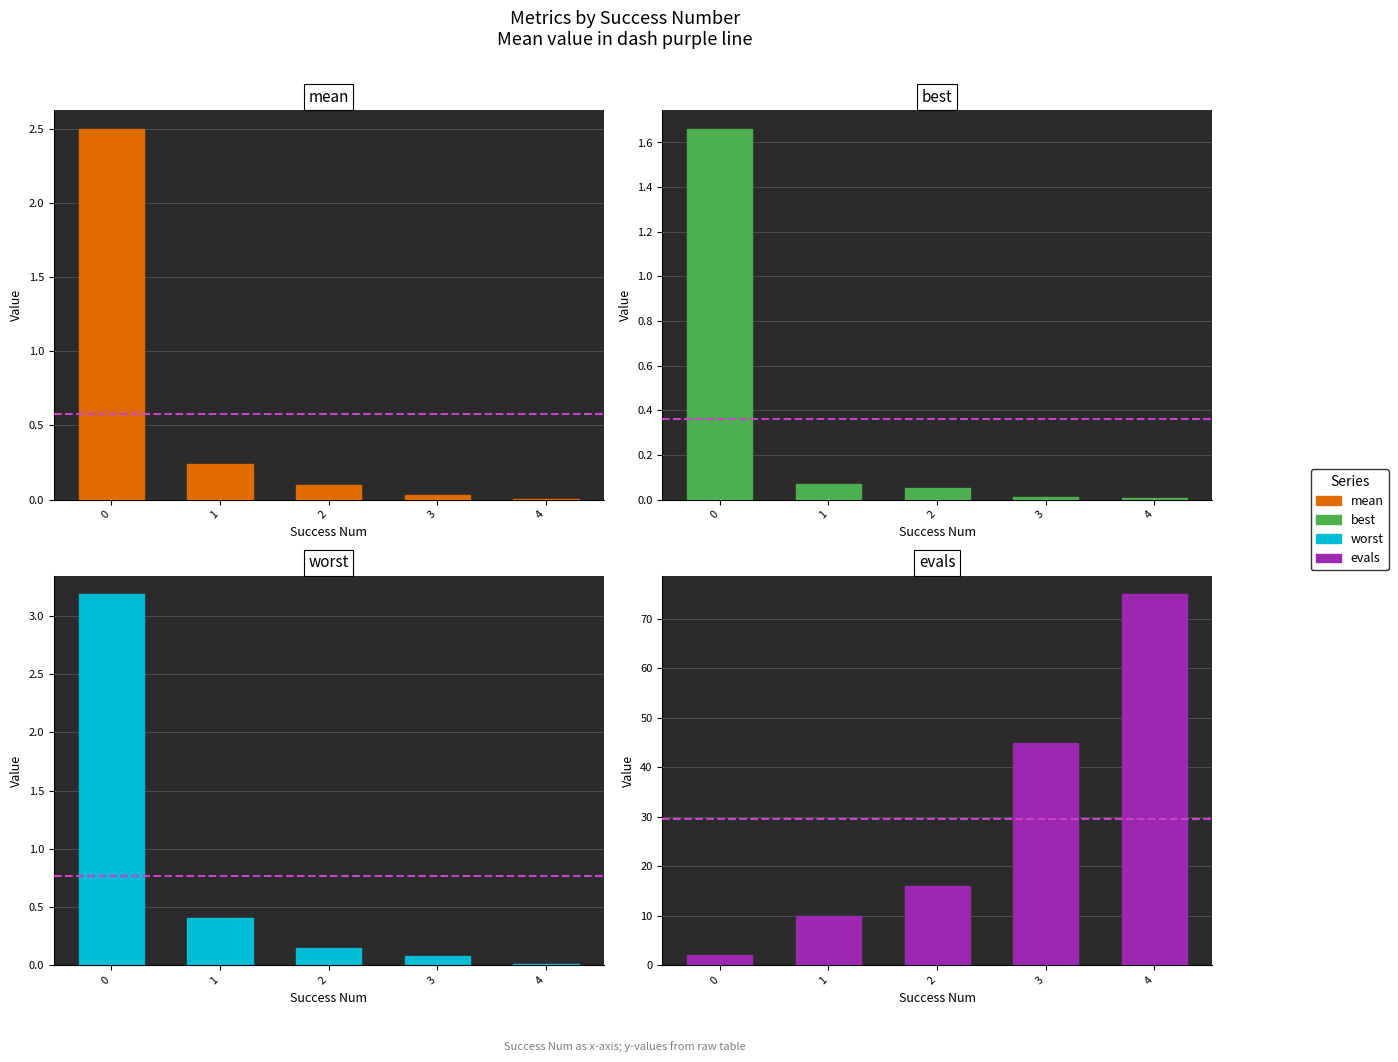

Does the chart contain any negative values?

No